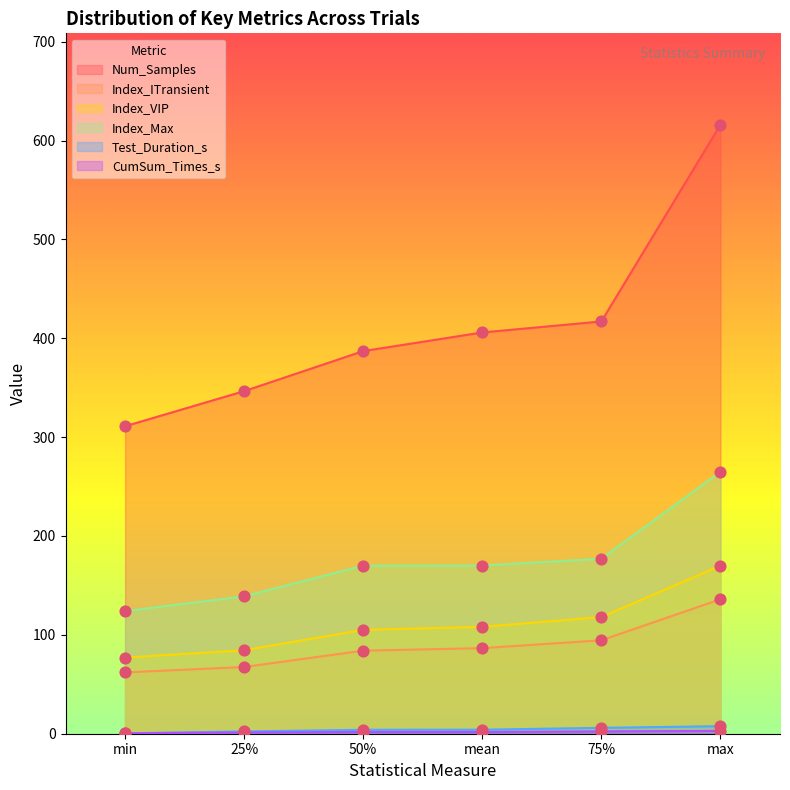

Which series has the largest total across all categories?

Num_Samples